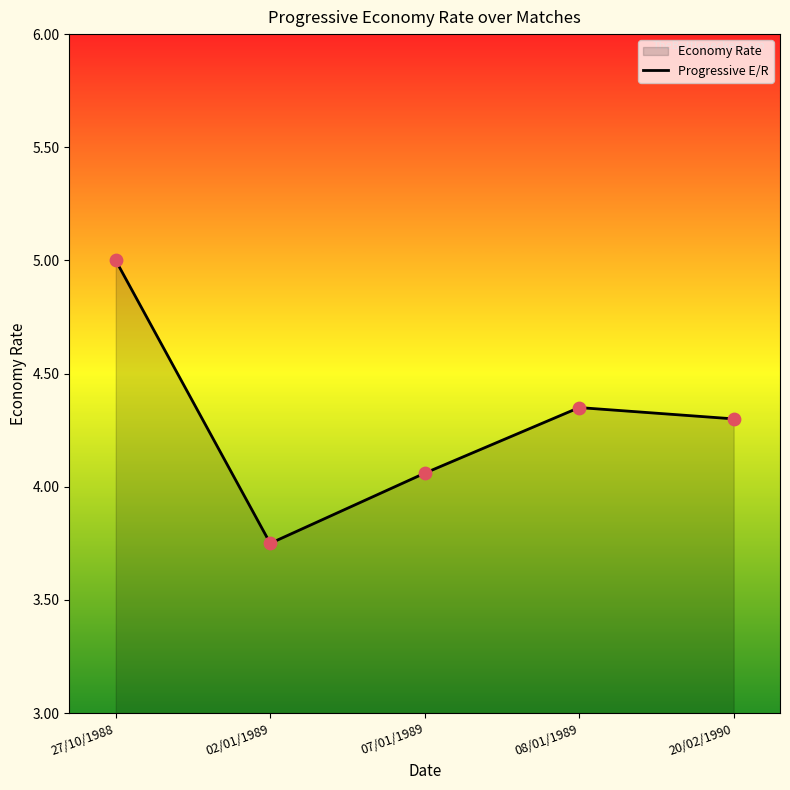

What is the ratio of the value at 07/01/1989 to the value at 08/01/1989?

0.9